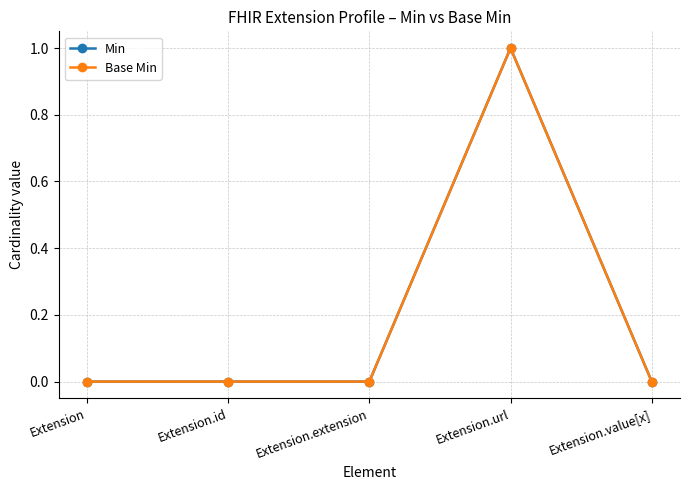

True or false: Base Min and Min cross at least once.

False